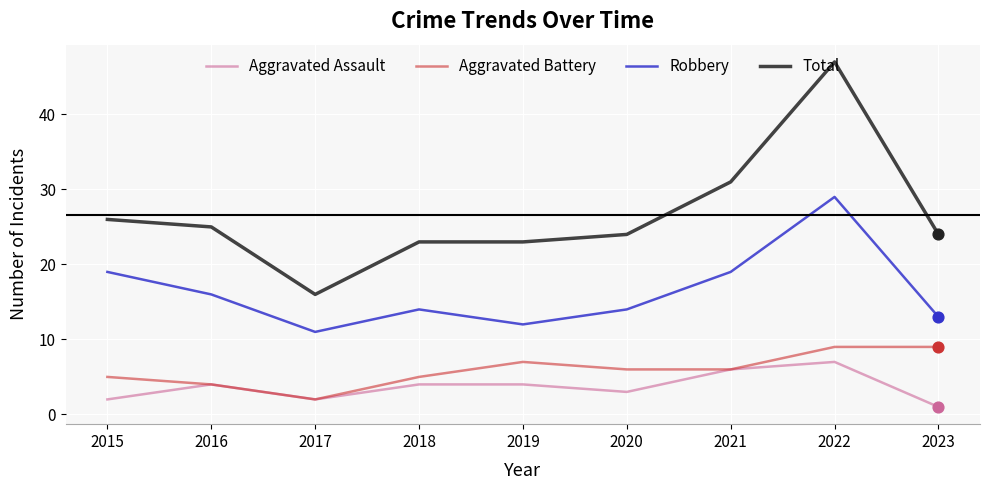

Which series changed the most between 2015 and 2022?

Total